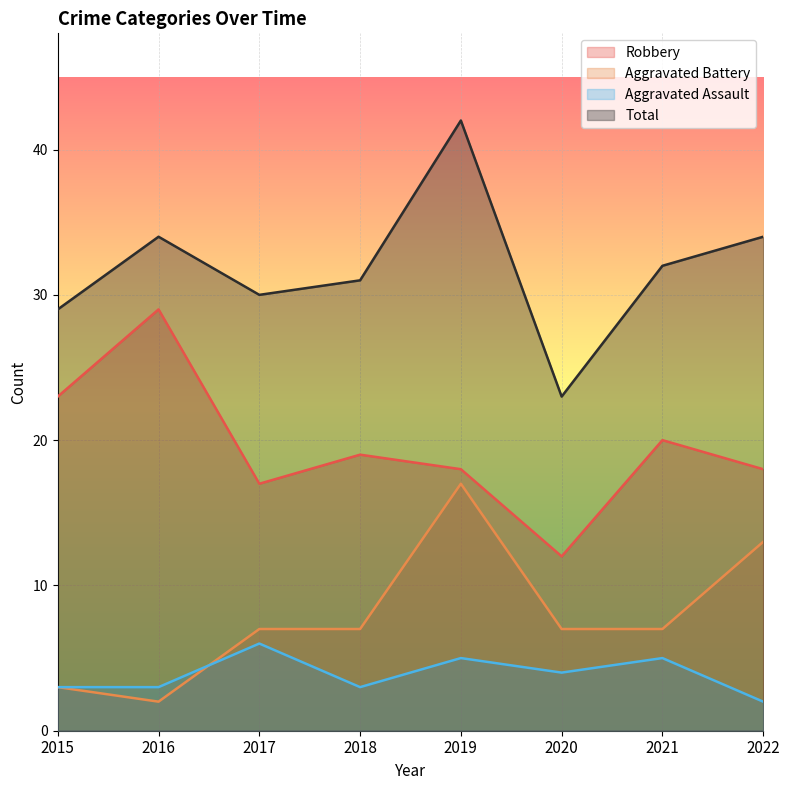

In Robbery, how many points are higher than both neighbors (excluding endpoints)?

3